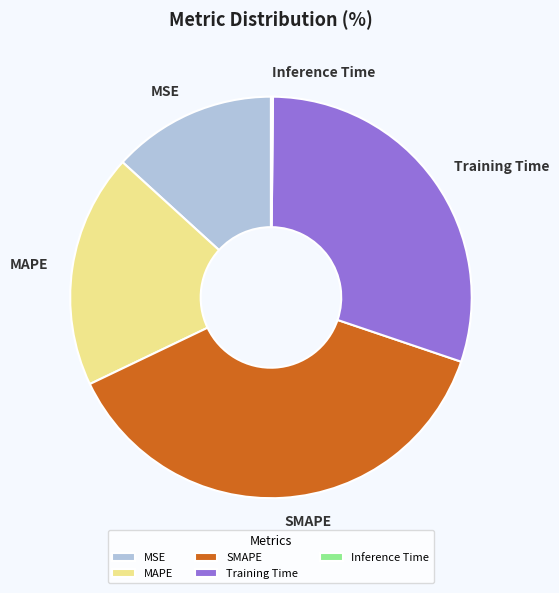

Do MSE and MAPE together represent more than half of the pie?

No